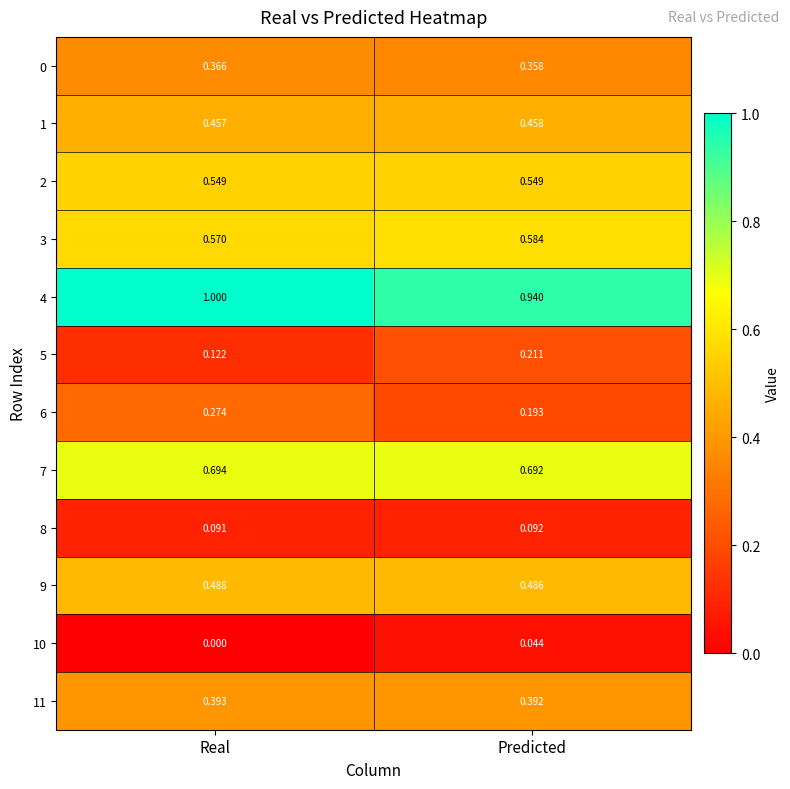

List the labels in order of 1 value, largest first.

Predicted, Real